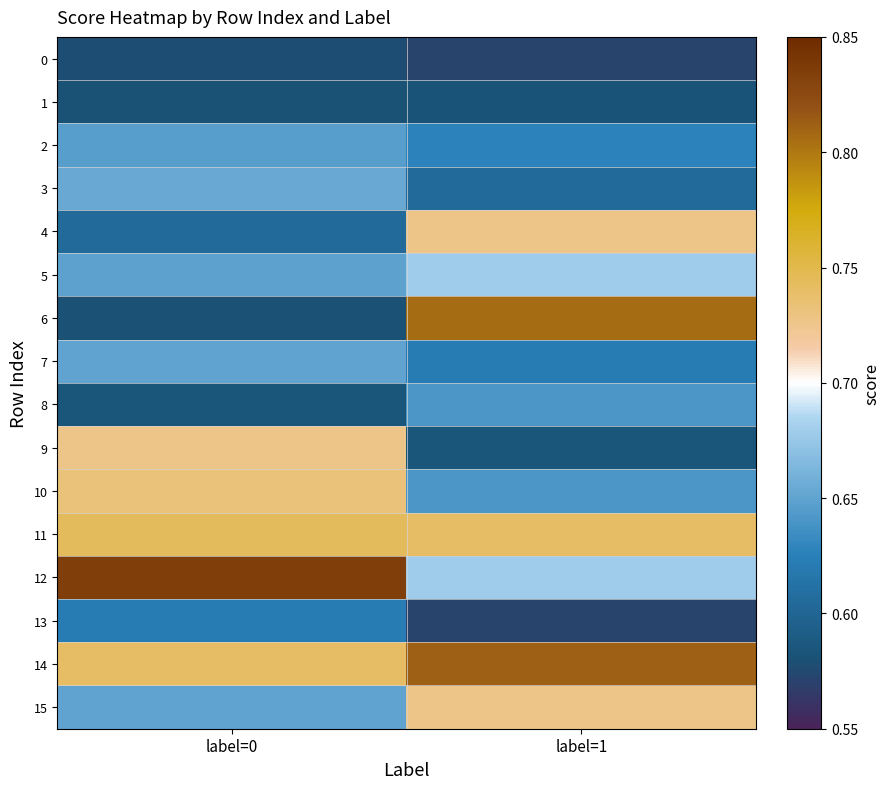

At which category is the sum across all series the highest?

label=1